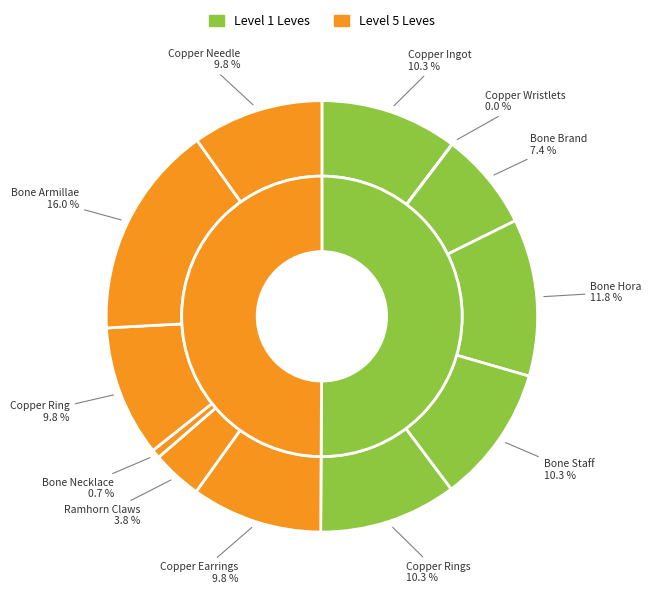

The Copper Rings slice represents 16% of the pie. True or false?

False